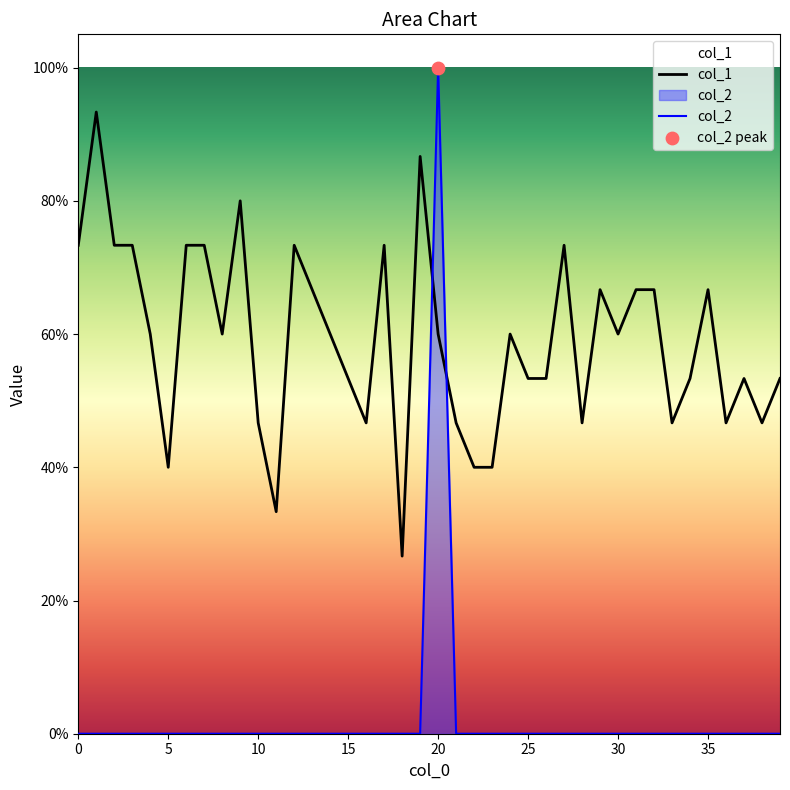

Which series has the largest total across all categories?

col_1